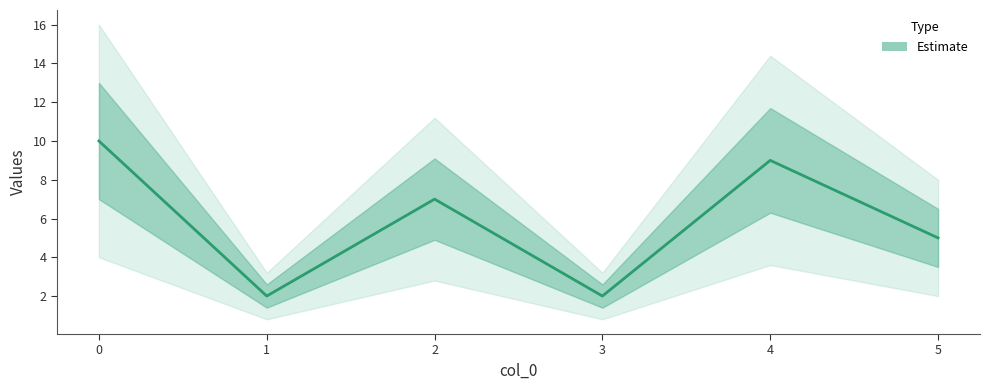

What is the difference between the values at 5 and 0?

5